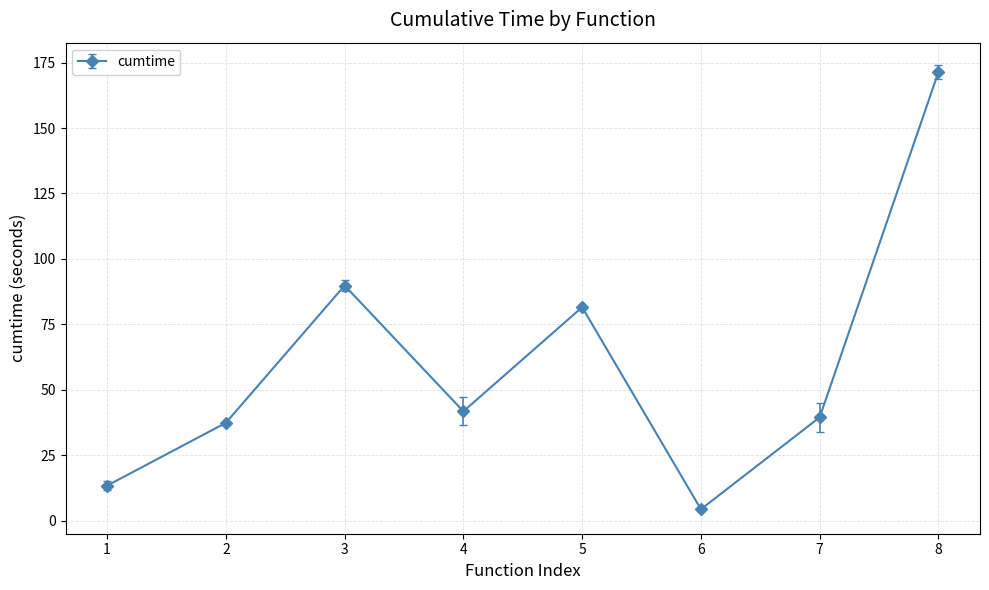

What is the sum of the values at 2 and 4?

79.2